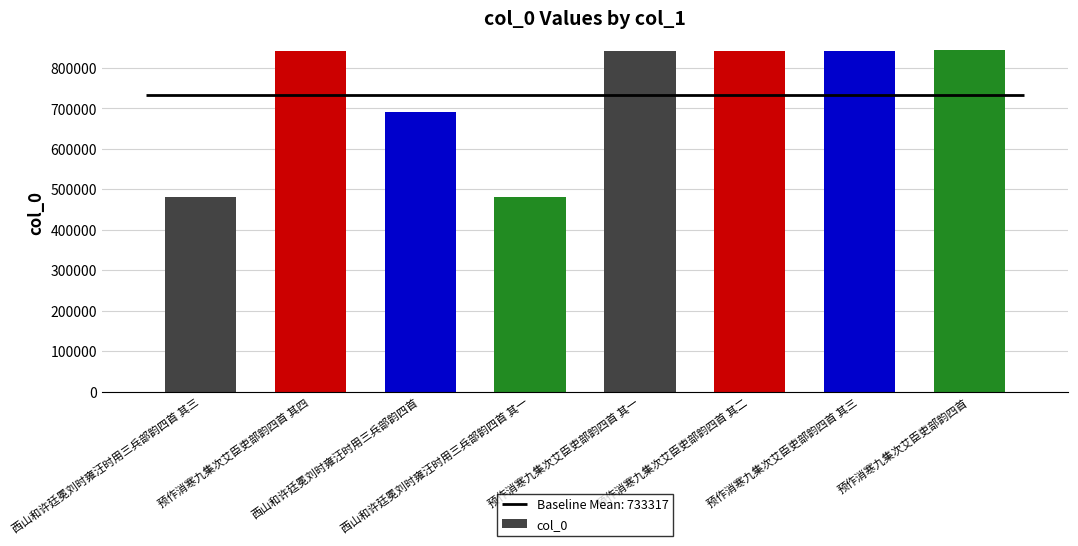

Which category has the lowest value across all series?

西山和许廷冕刘时雍汪时用三兵部韵四首 其一